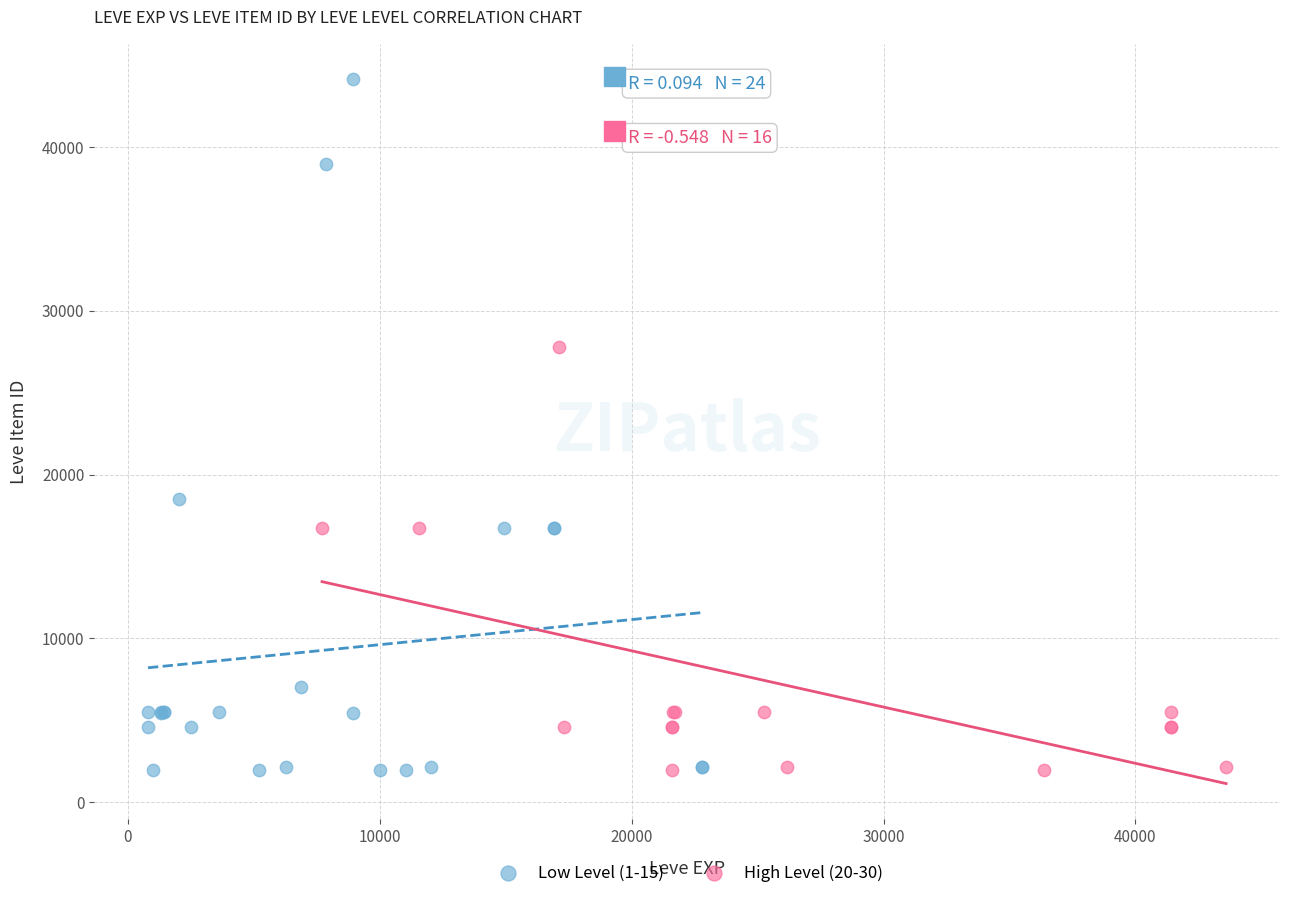

Which series reaches the maximum Y coordinate?

Low Level (1-15)